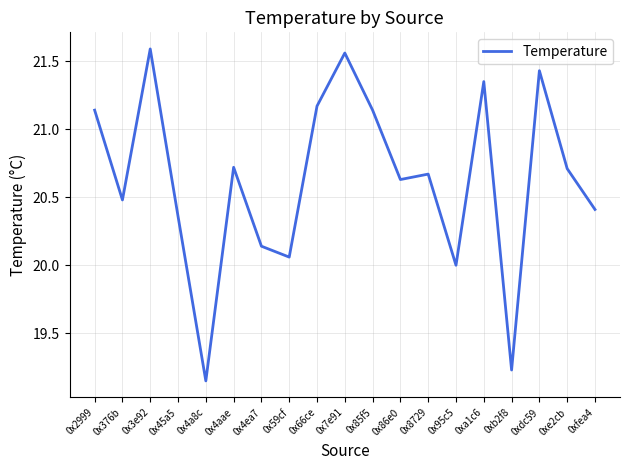

How many lines are shown in the chart?

1